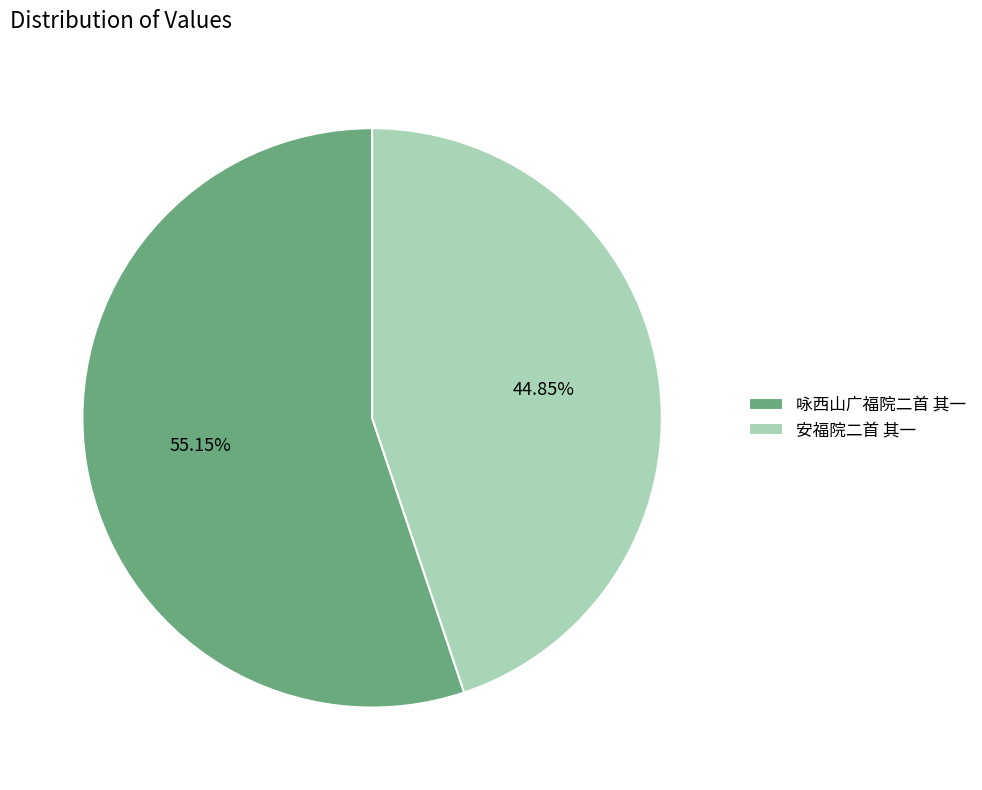

Does 安福院二首 其一 represent more than half of the total?

No